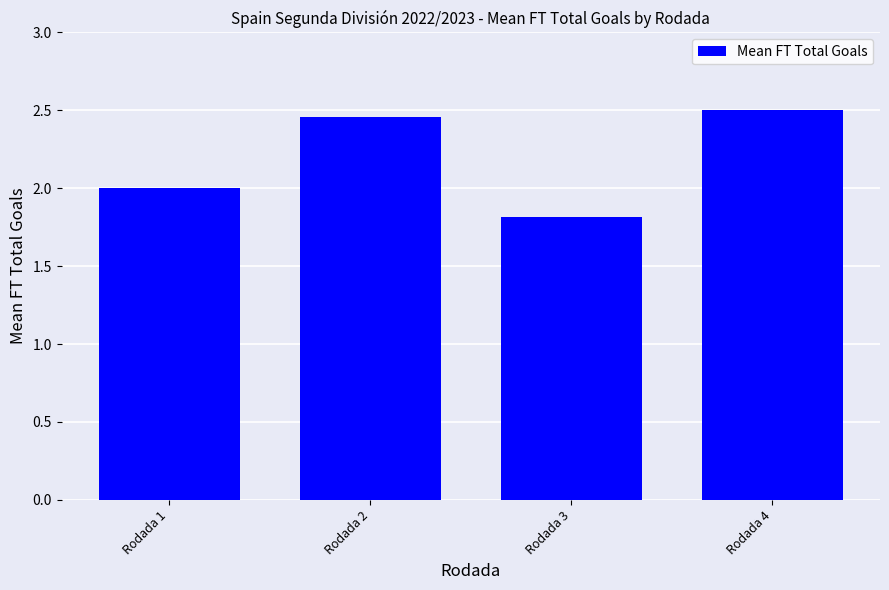

What is the sum of the values at Rodada 1 and Rodada 4?

4.5